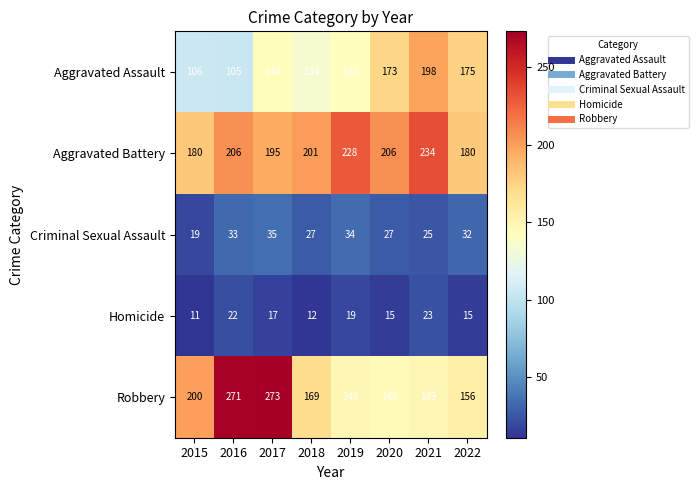

What is the sum of all Criminal Sexual Assault values?

232